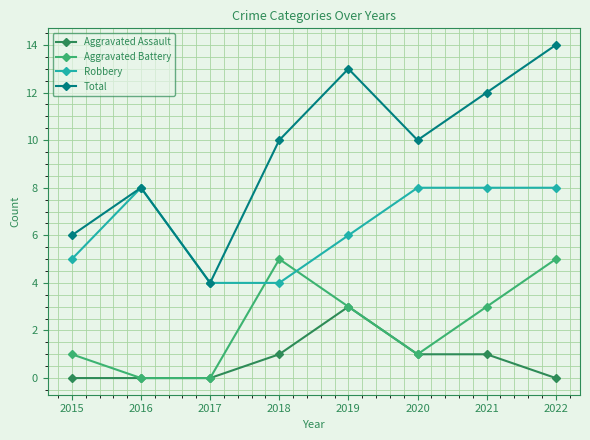

What is the value of the Aggravated Battery point at the 4th from the left?

5